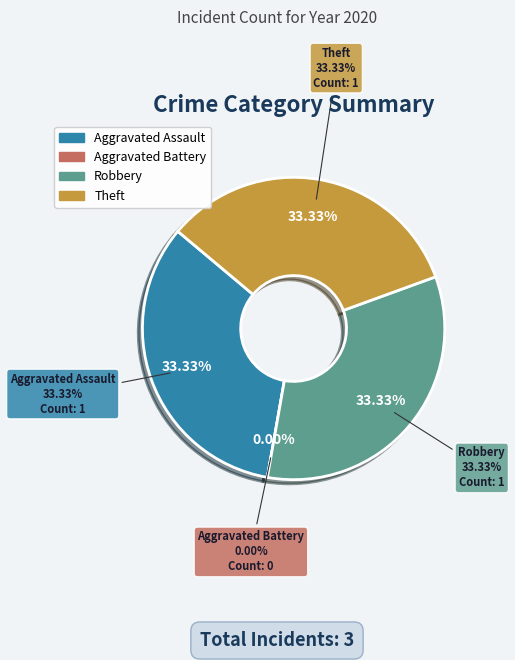

Count the number of slices in the pie.

4